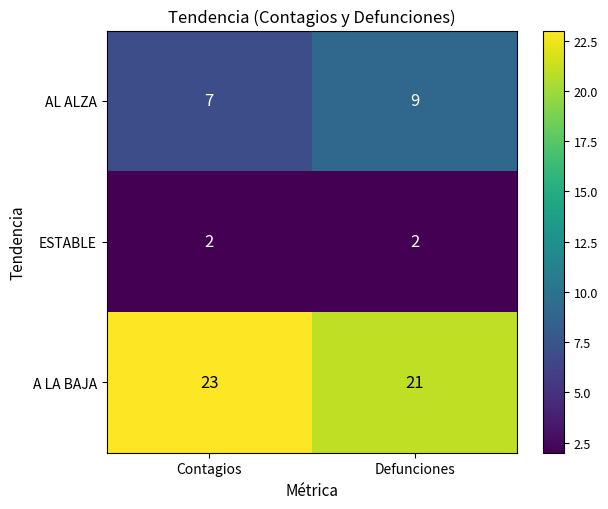

Which category has the lowest value in the AL ALZA series?

Contagios